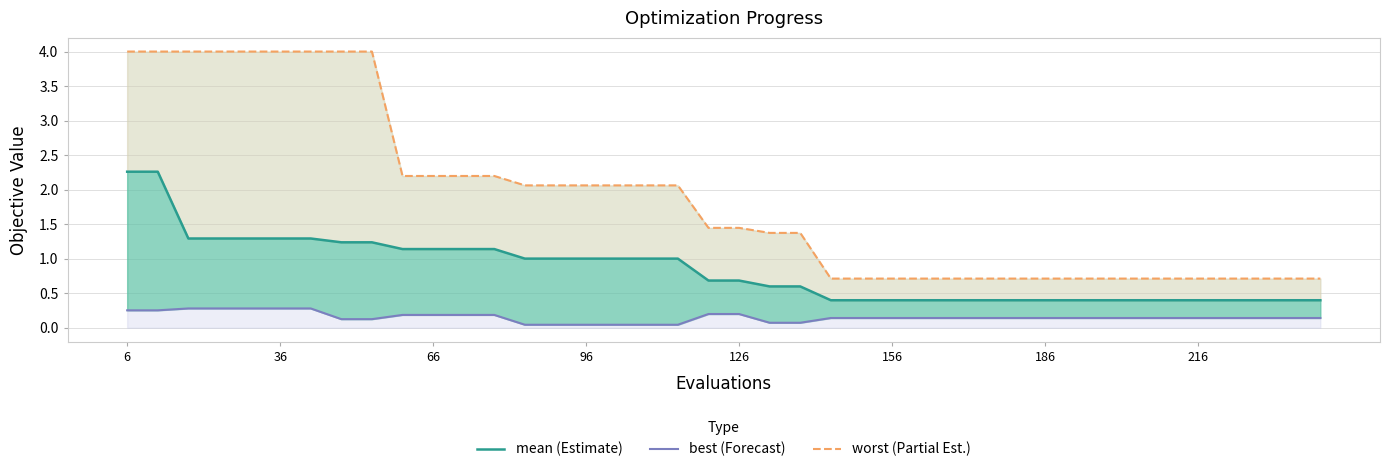

What is the maximum value shown in the chart?

4.0